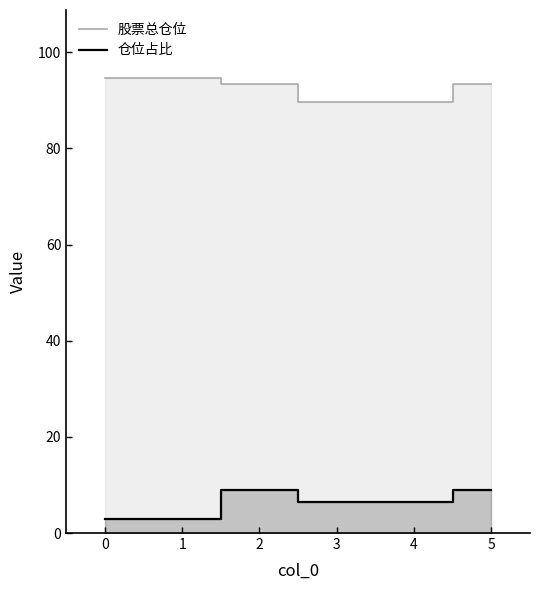

Rank the series at 5 from lowest to highest value.

仓位占比, 股票总仓位